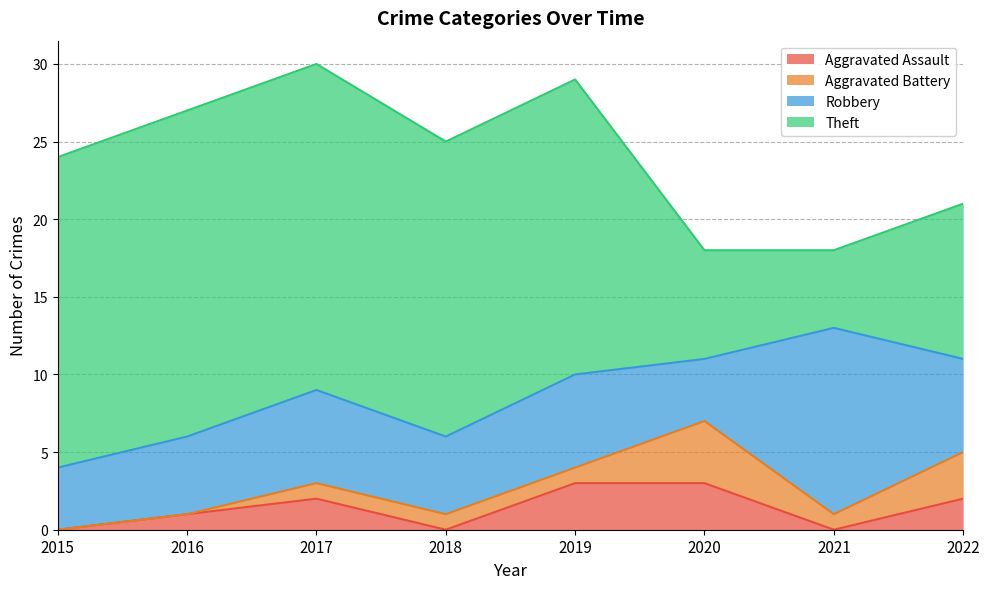

How many data points does each series have?

8